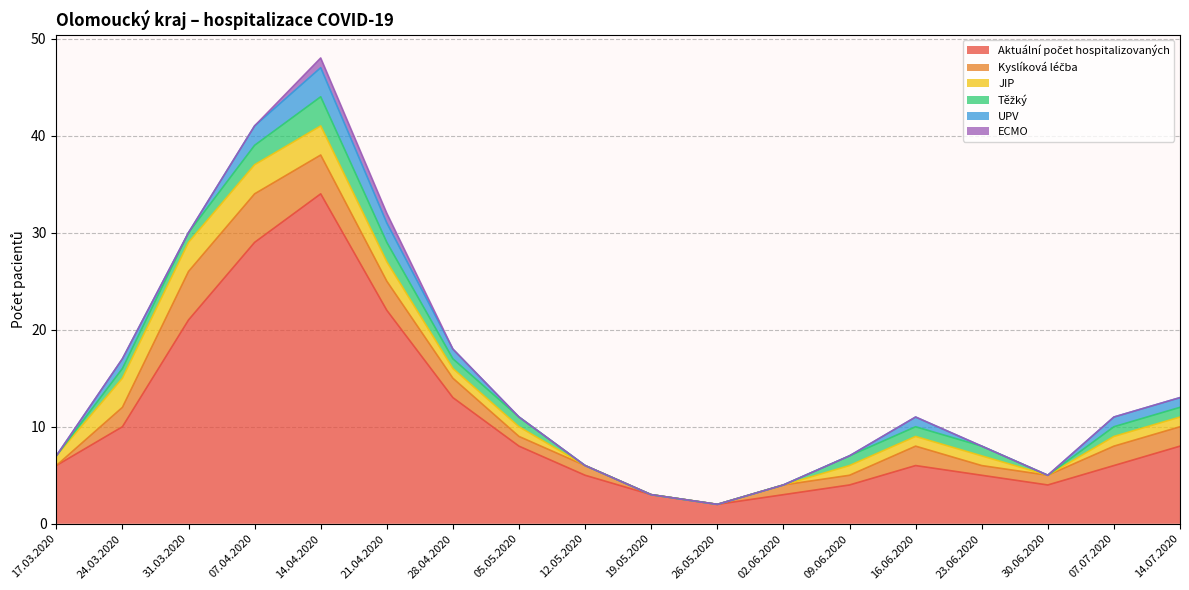

How many categories are shown in the chart?

18